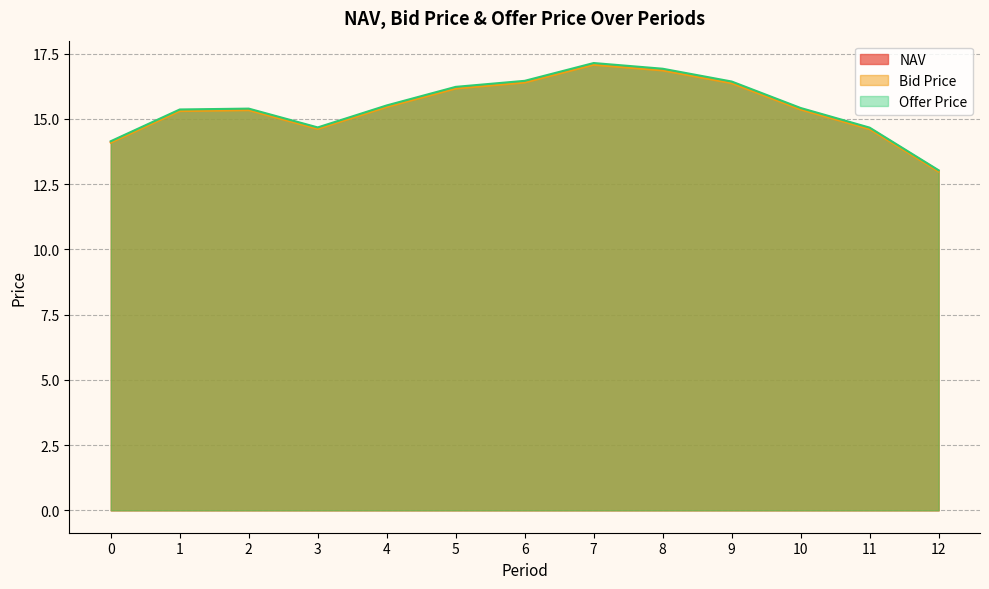

At how many categories does at least one series exceed 15?

9